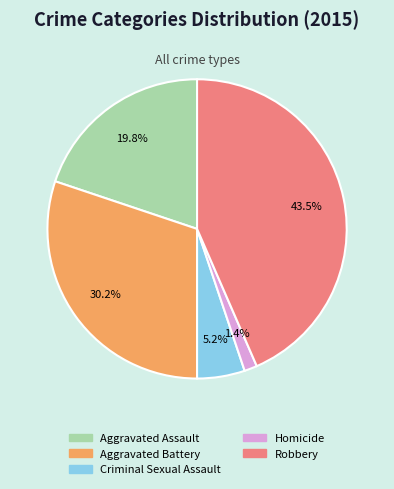

Rank the categories by value from highest to lowest.

Robbery, Aggravated Battery, Aggravated Assault, Criminal Sexual Assault, Homicide